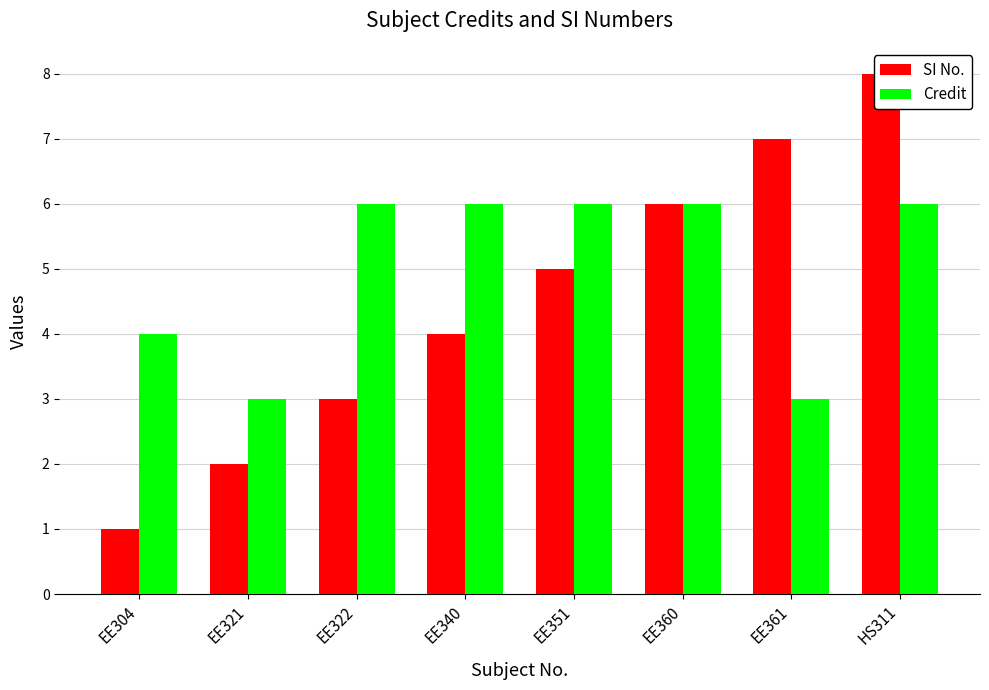

At which category does the chart reach its peak across all series?

HS311